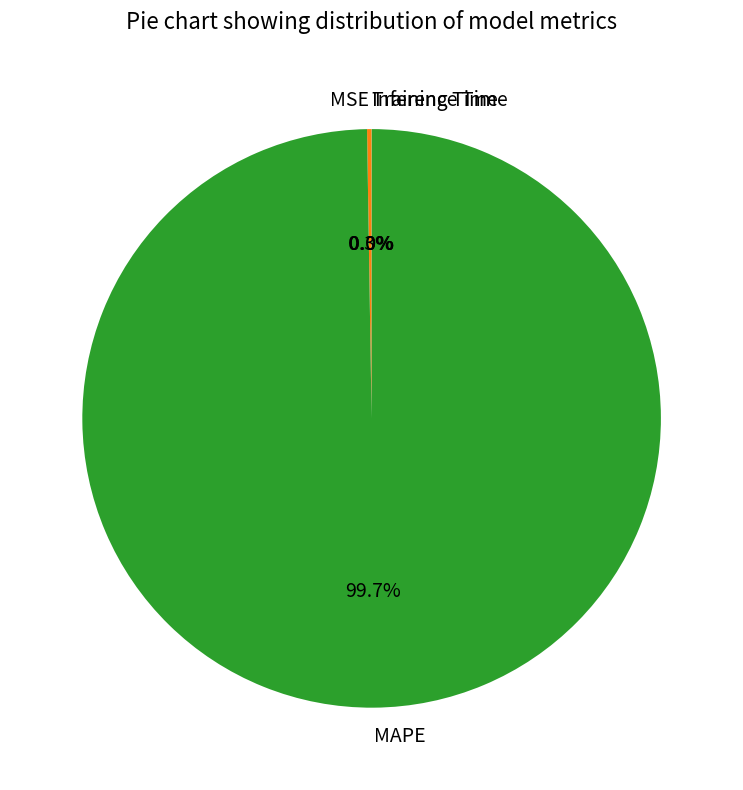

Does any single category account for the majority?

Yes